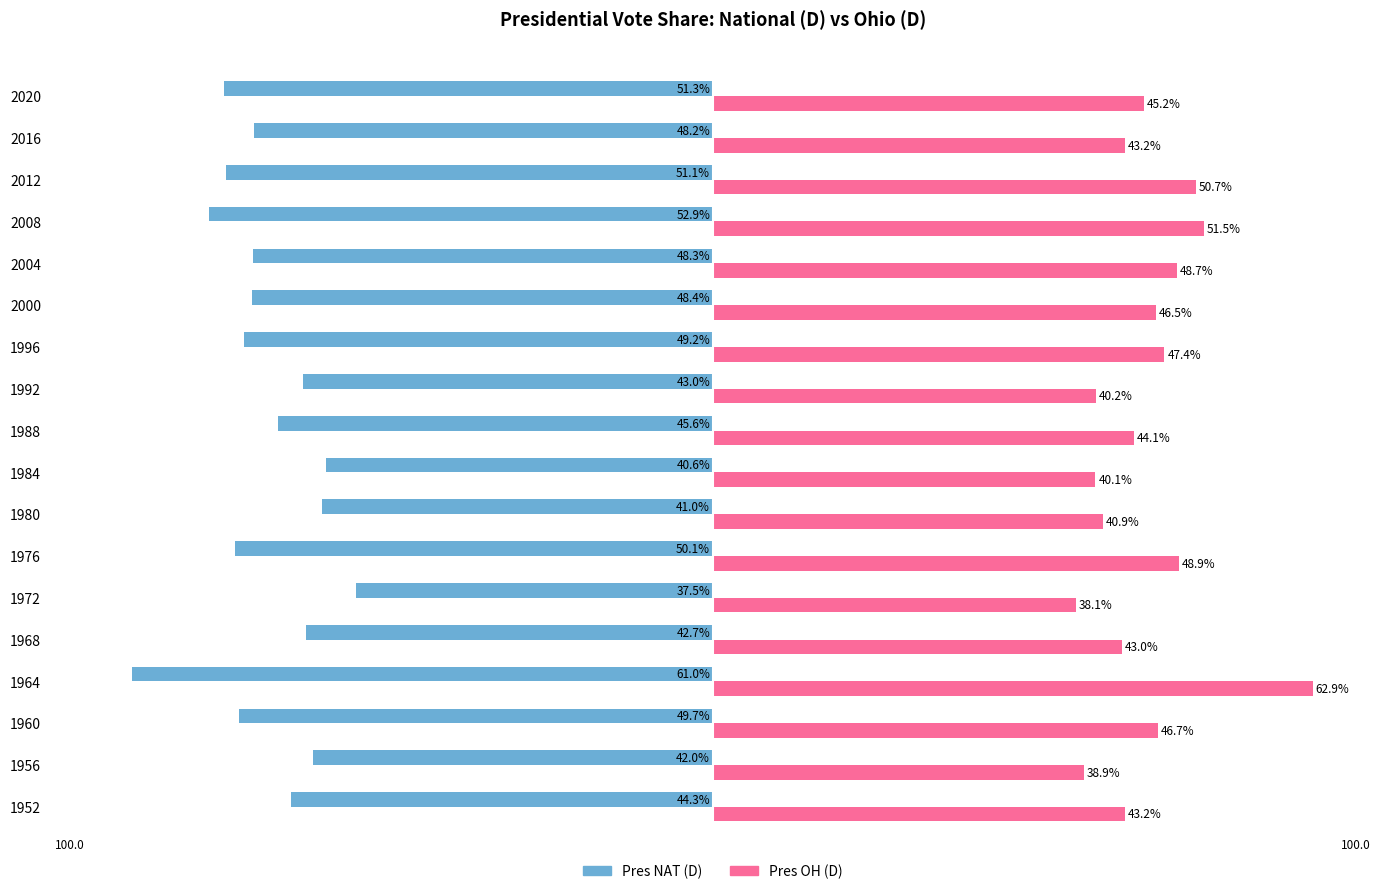

Is the value of Pres NAT (D) at 1964 greater than the value of Pres OH (D) at 1984?

No